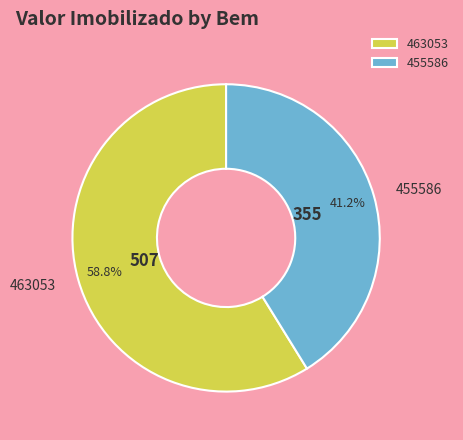

What is the ratio of the value at 463053 to the value at 455586?

1.4